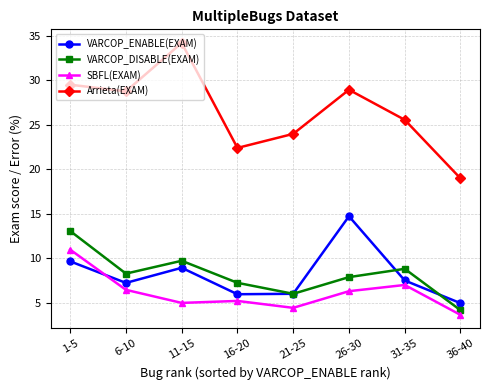

Which series has the largest range (max minus min)?

Arrieta(EXAM)